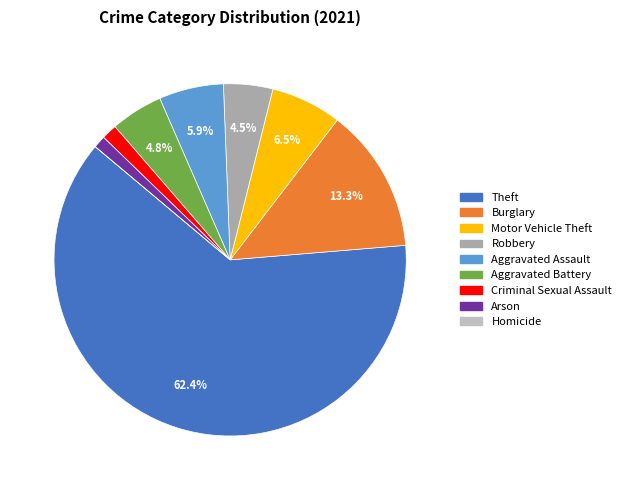

To the nearest percent, what is the combined percentage of Theft and Arson?

64%